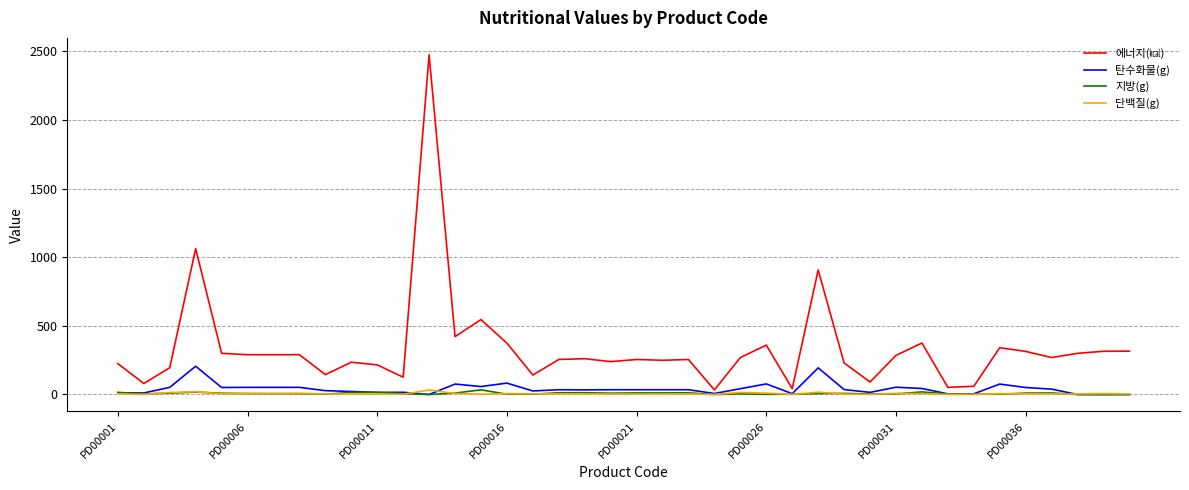

Which series has the largest range (max minus min)?

에너지(㎉)